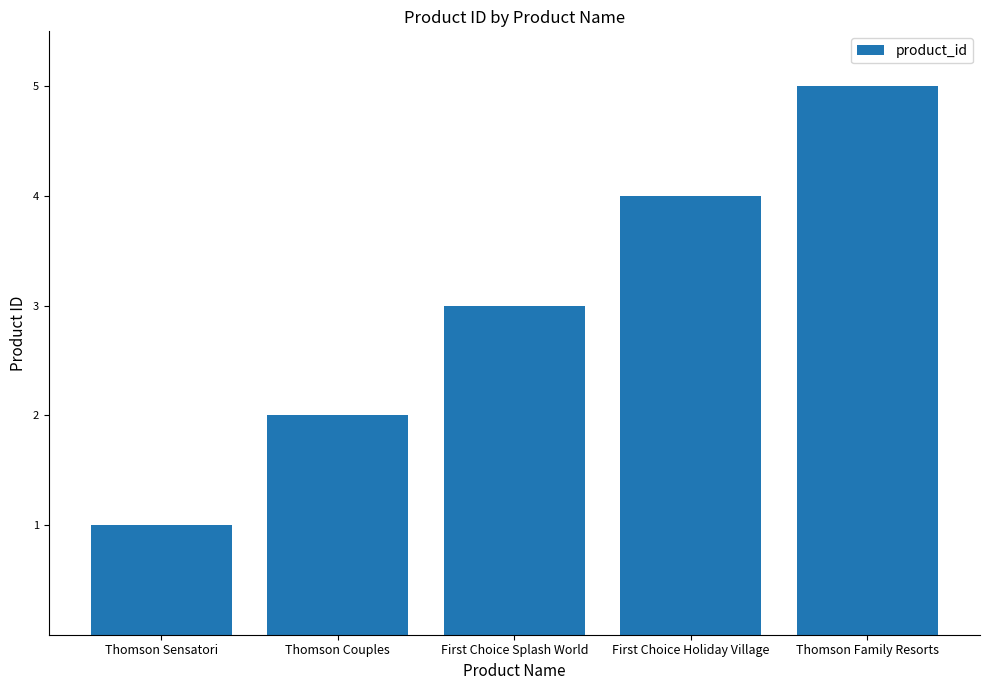

What is the difference between the values at Thomson Couples and Thomson Family Resorts?

3